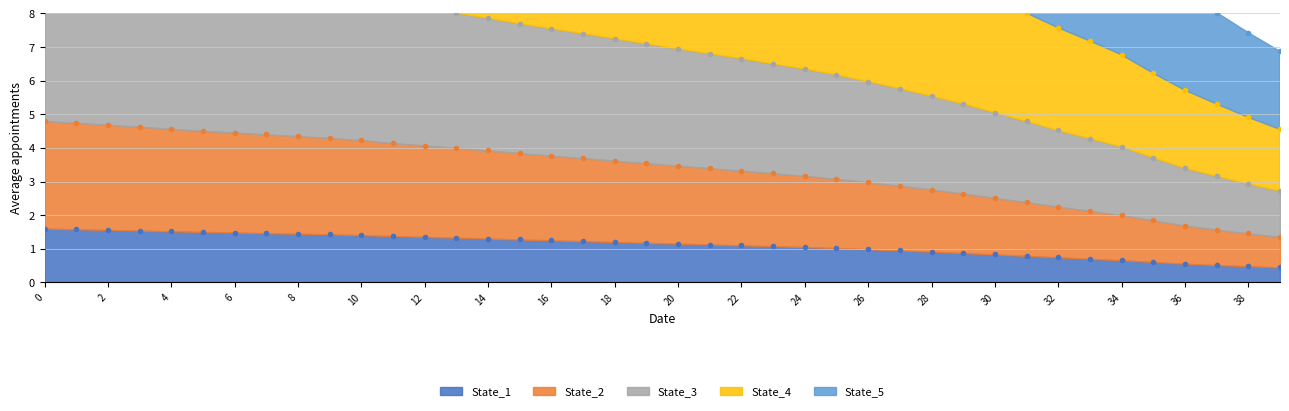

How many data points in State_4 are above 17?

22